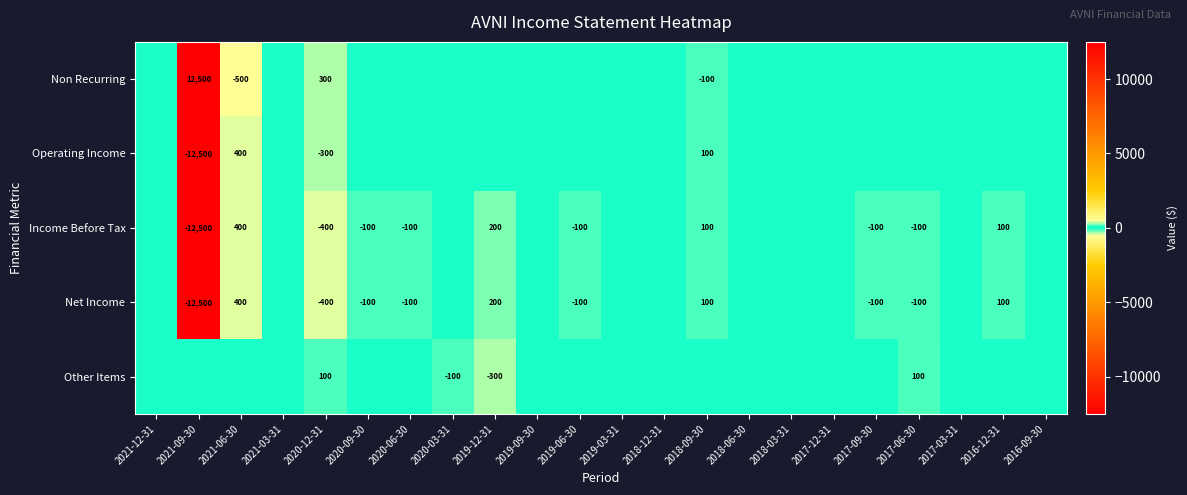

The value of Net Income at 2020-12-31 is -400. True or false?

True